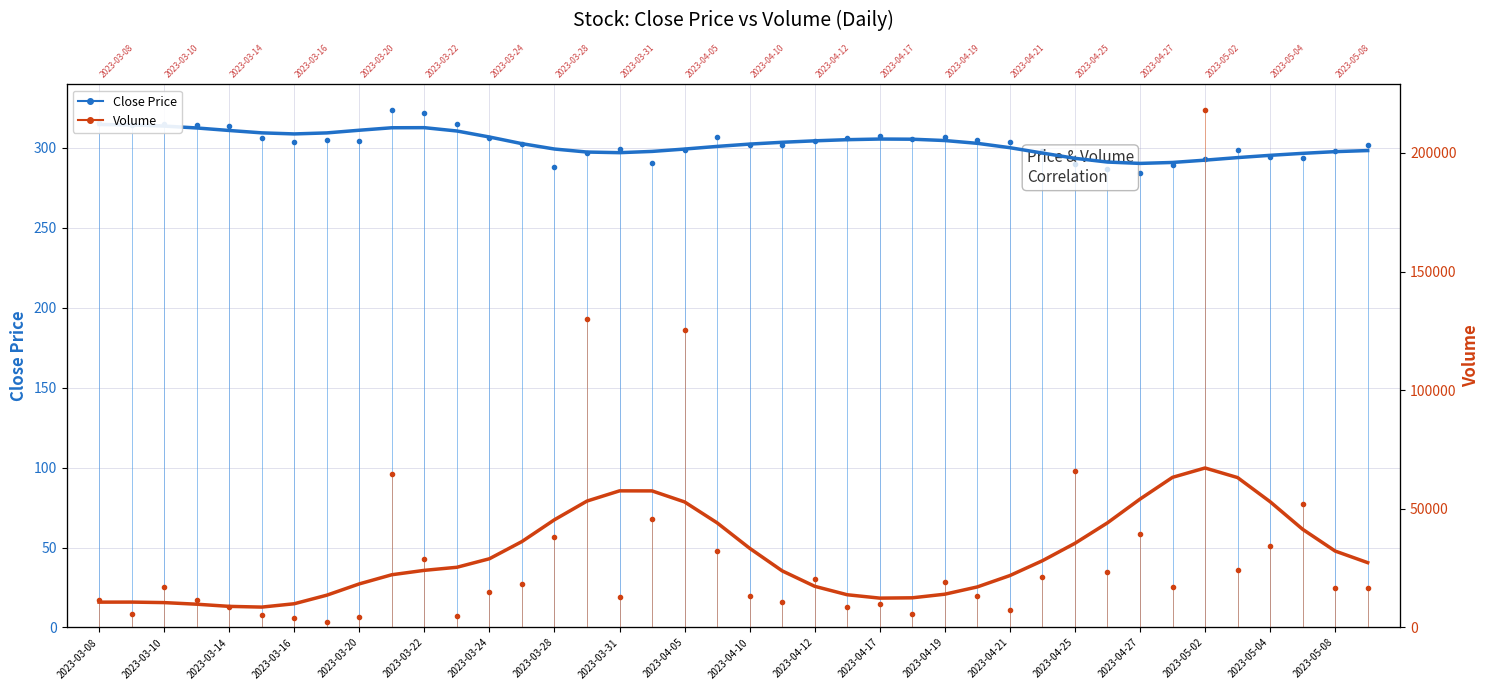

At how many categories does at least one series exceed 52728?

5